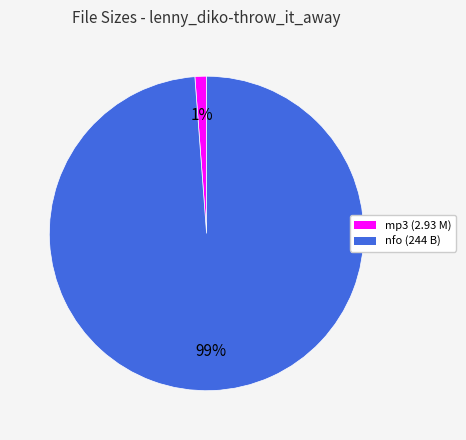

To the nearest percent, what is the difference between the largest and smallest slice percentages?

98%